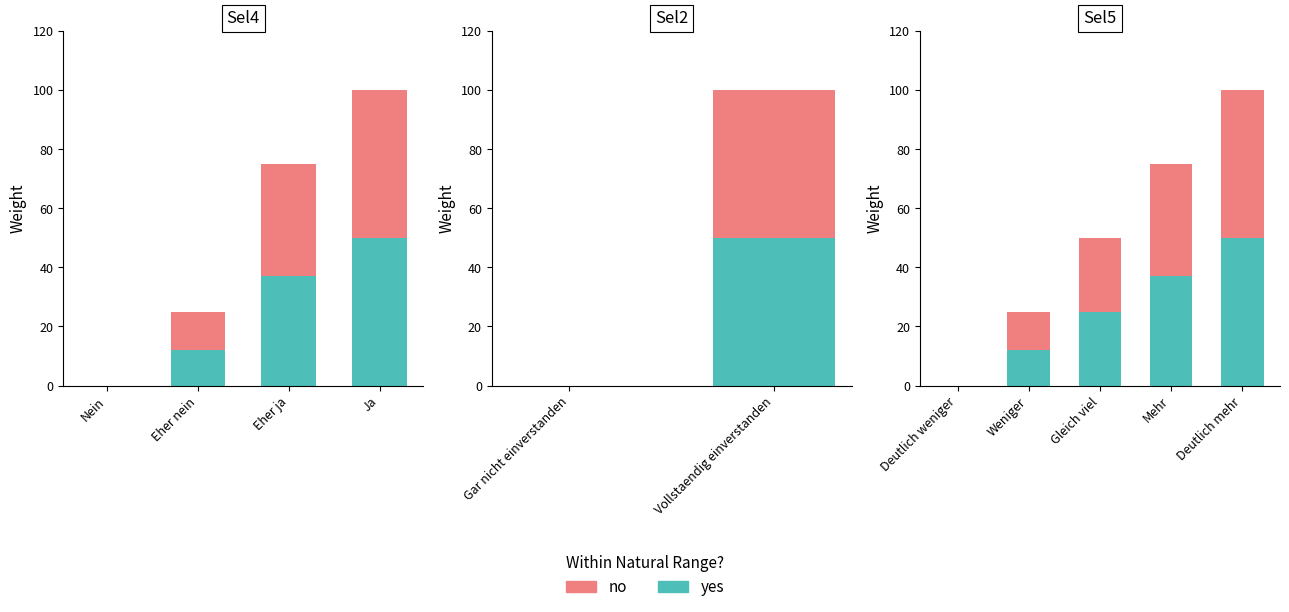

Which has a higher value, Gleich viel or Mehr?

Mehr